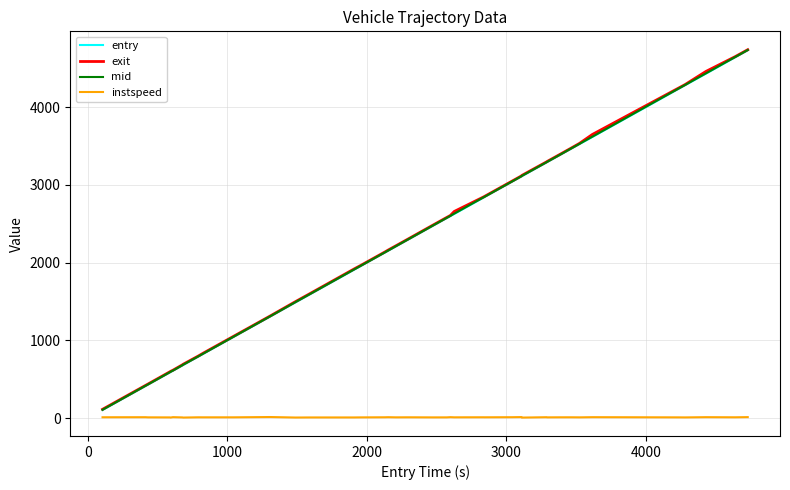

Which series has the largest range (max minus min)?

mid